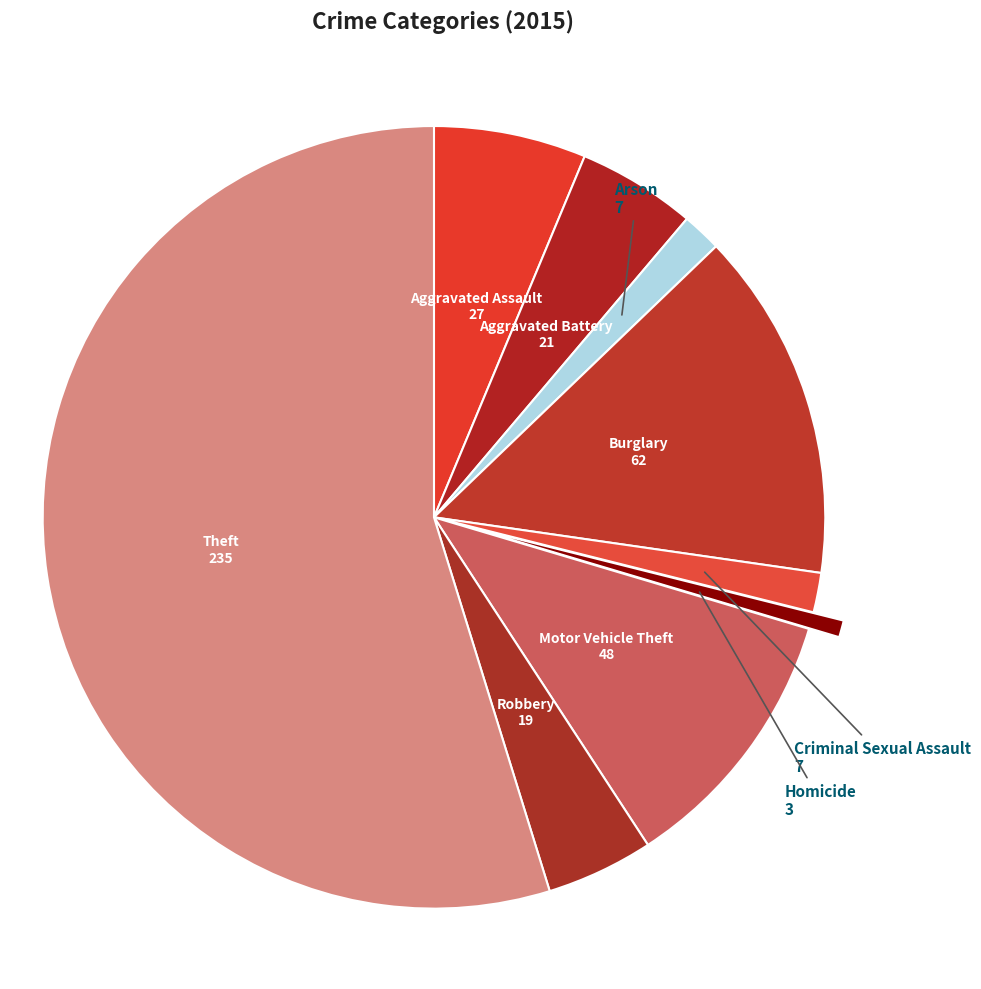

Approximately how many times larger is the value at Motor Vehicle Theft compared to Robbery?

2.5